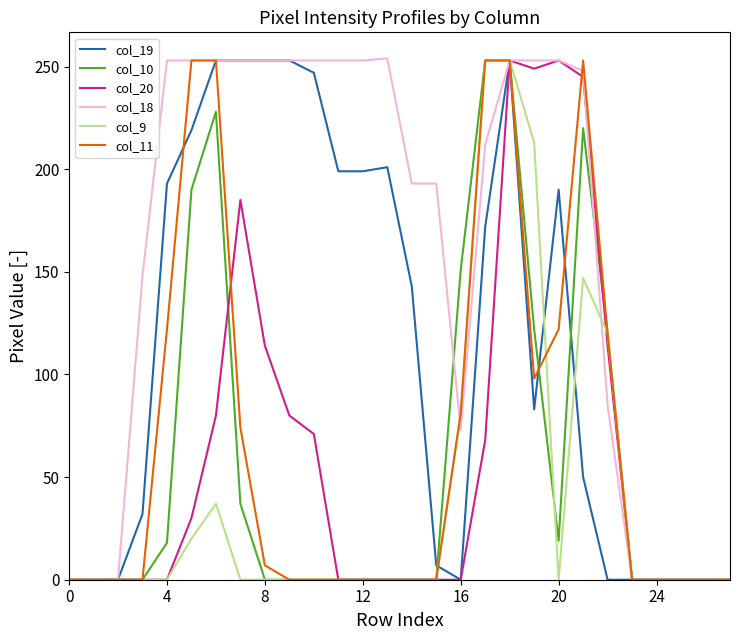

What is the greatest value displayed?

254